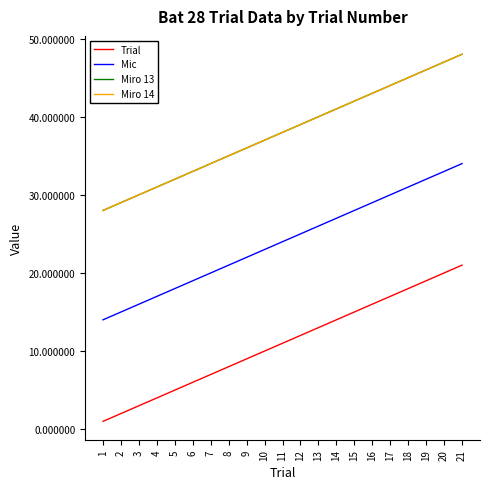

Does the chart have visible grid lines?

No